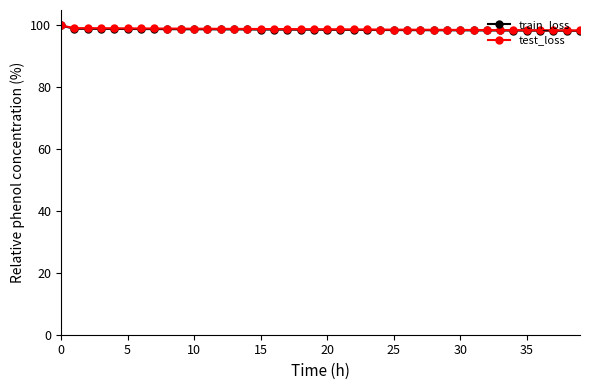

What is the greatest value displayed?

100.0